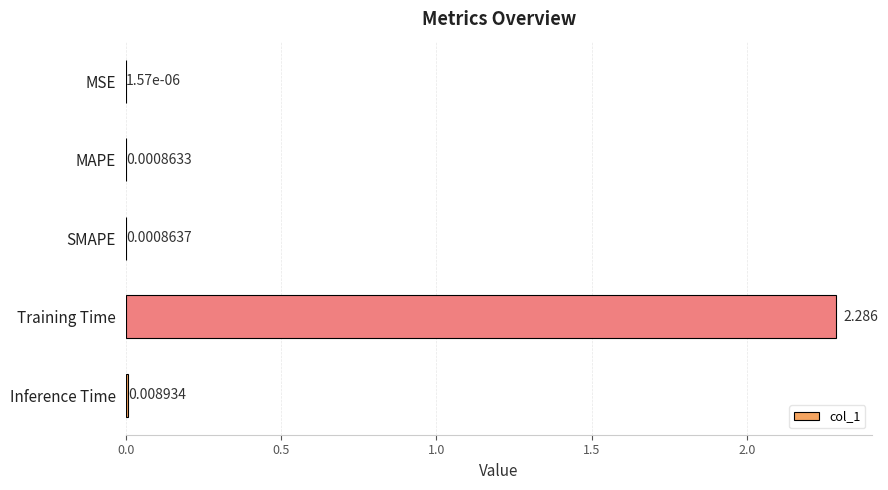

At which label is the value closest to 1?

Inference Time